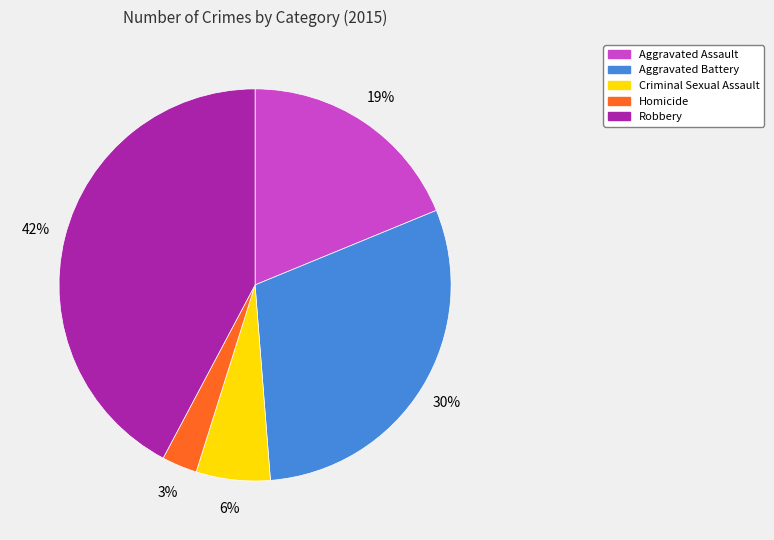

To the nearest percent, what is the difference between the Criminal Sexual Assault and Aggravated Assault slice percentages?

13%